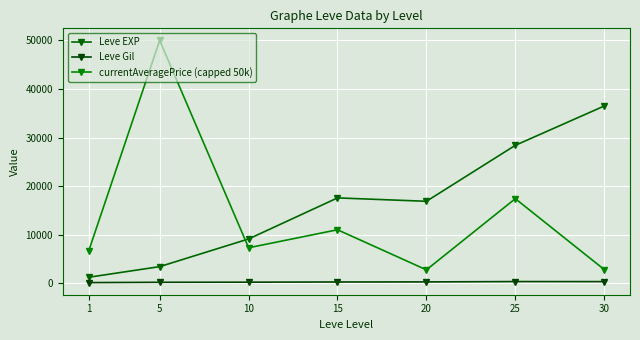

What is the value of the Leve EXP point at the 1st from the left?

1213.3